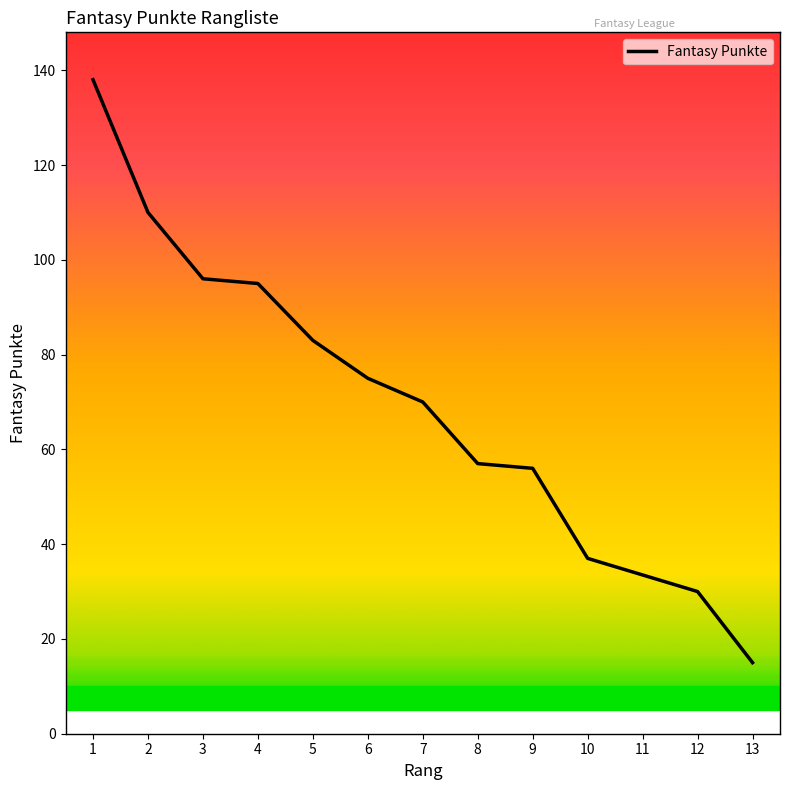

Which has a higher value, 8 or 4?

4